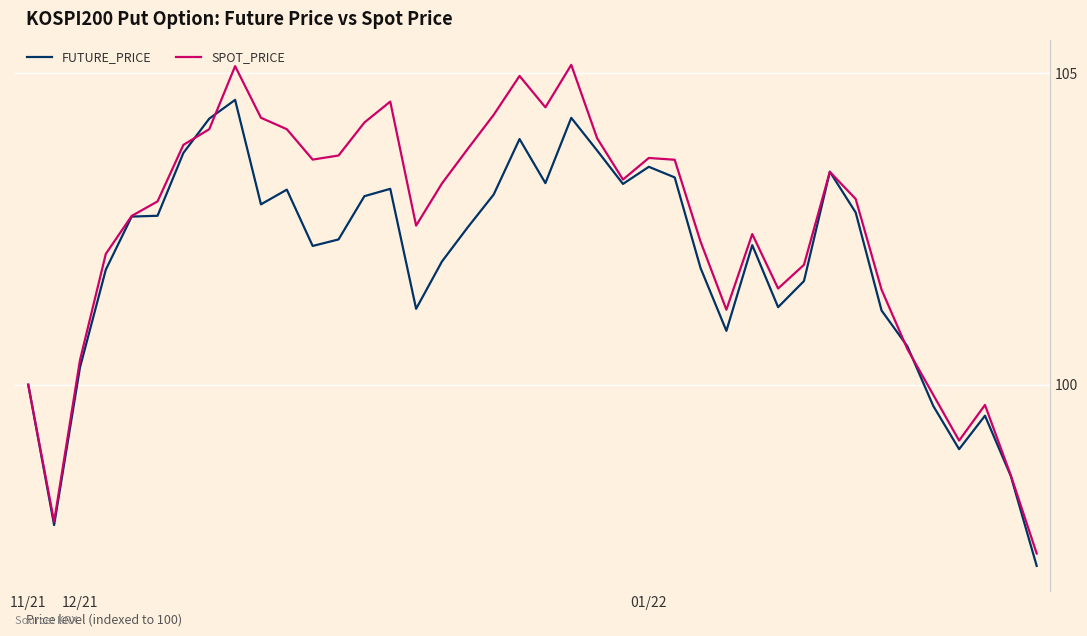

List the series in order of their peak value, highest first.

SPOT_PRICE, FUTURE_PRICE